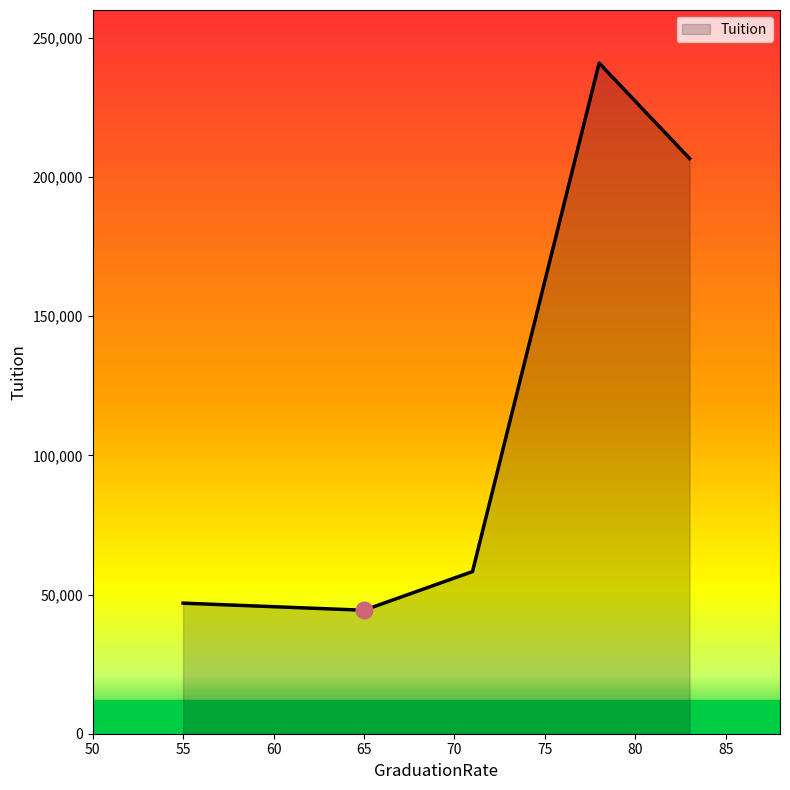

How many lines are shown in the chart?

1